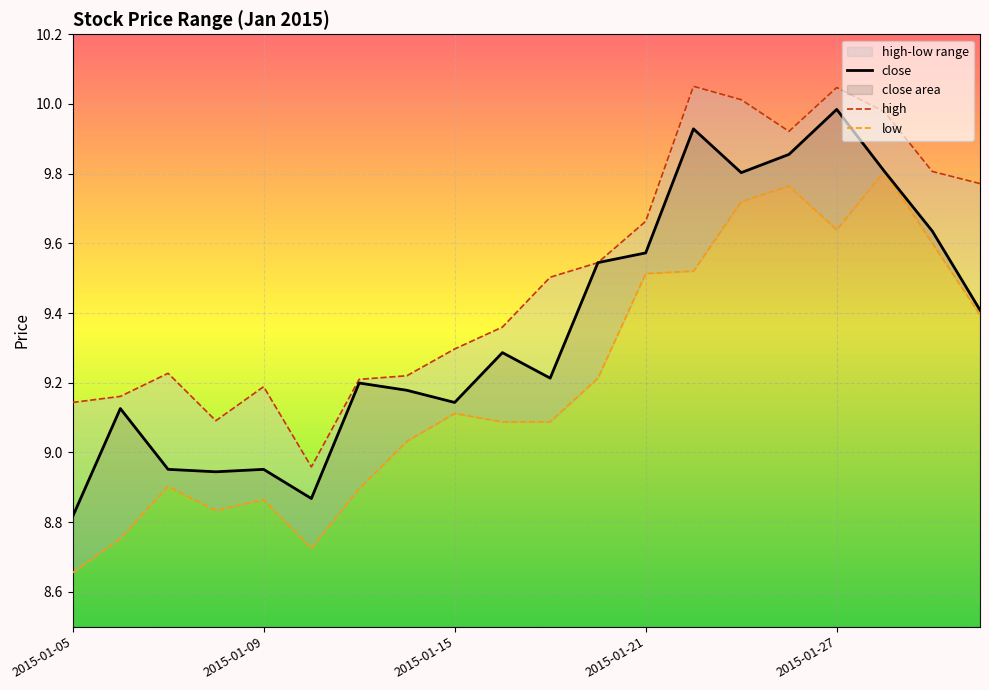

Which series has the largest range (max minus min)?

close